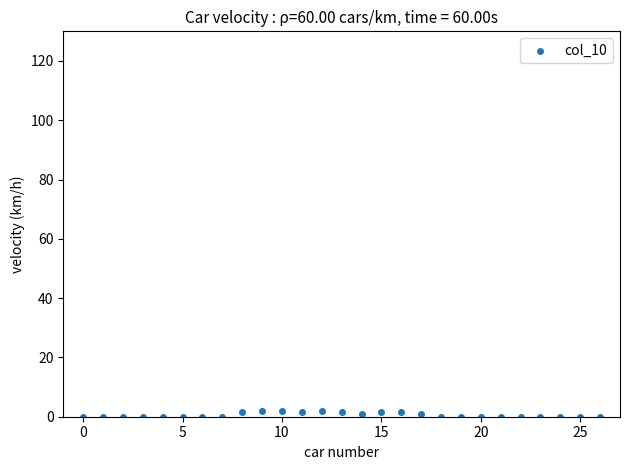

What is the range of Y values (max minus min)?

2.0